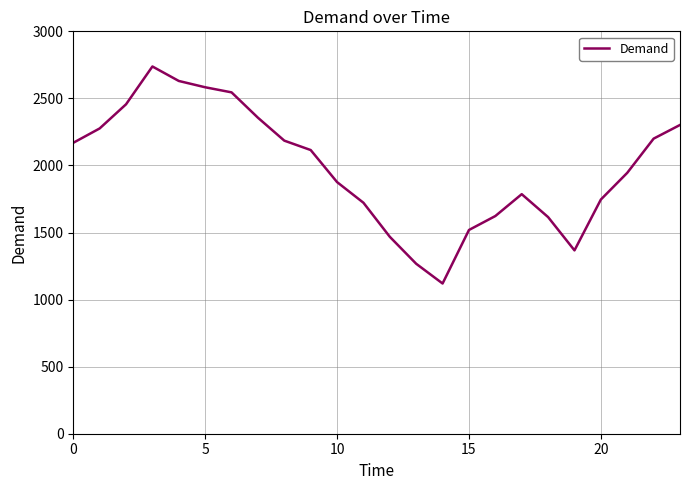

True or false: the data has more than 2 interior local peaks.

False